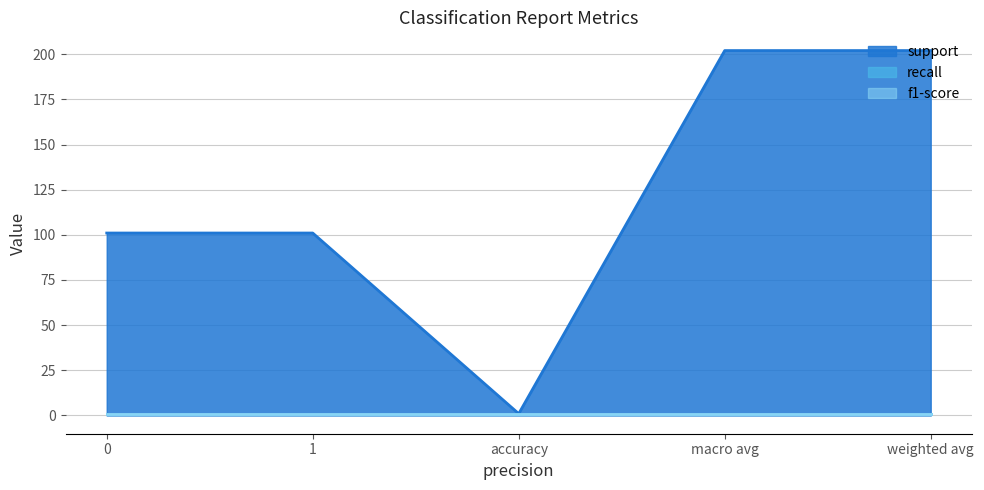

The value of f1-score at macro avg is 2. True or false?

False